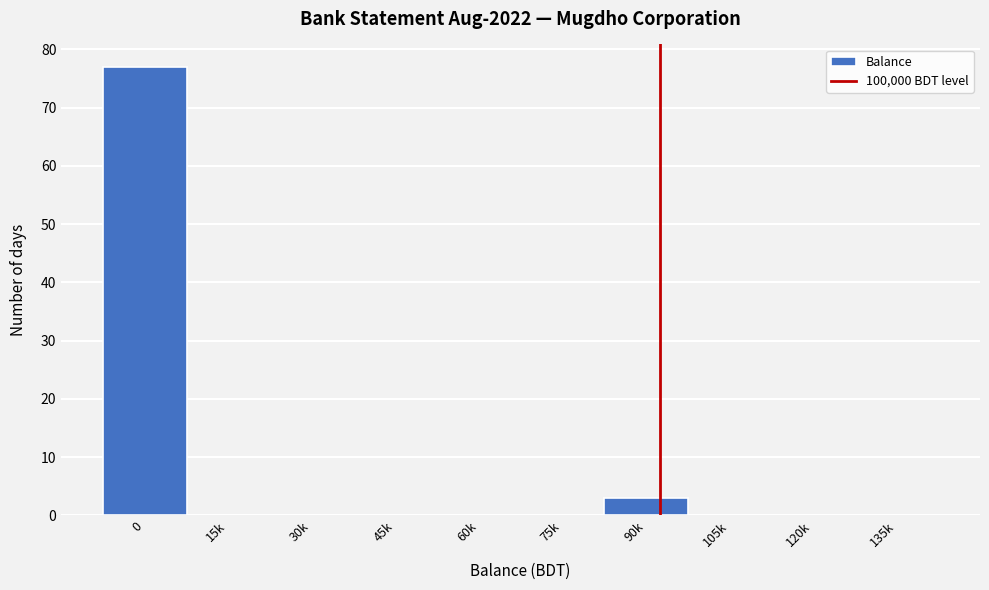

Reading left to right, transcribe all the data shown in this chart.

0=77	15k=0	30k=0	45k=0	60k=0	75k=0	90k=3	105k=0	120k=0	135k=0